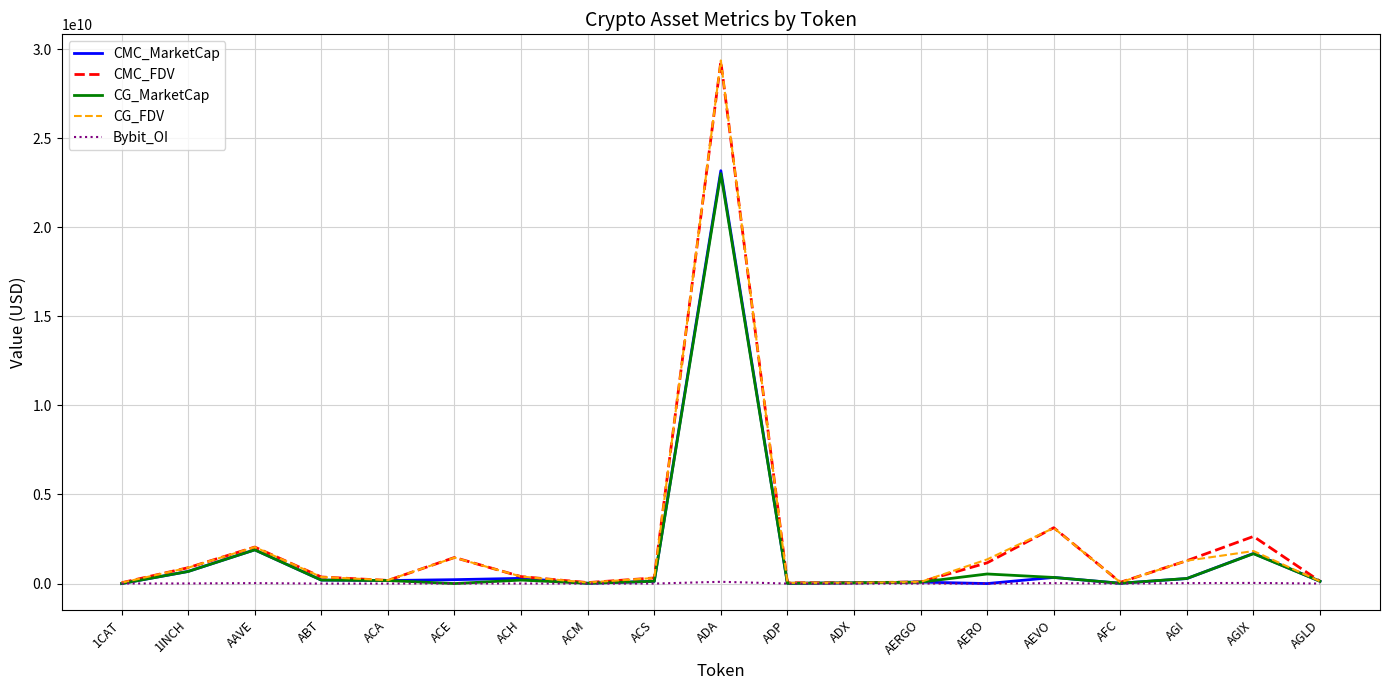

Which series changed the most between ACH and AEVO?

CMC_FDV